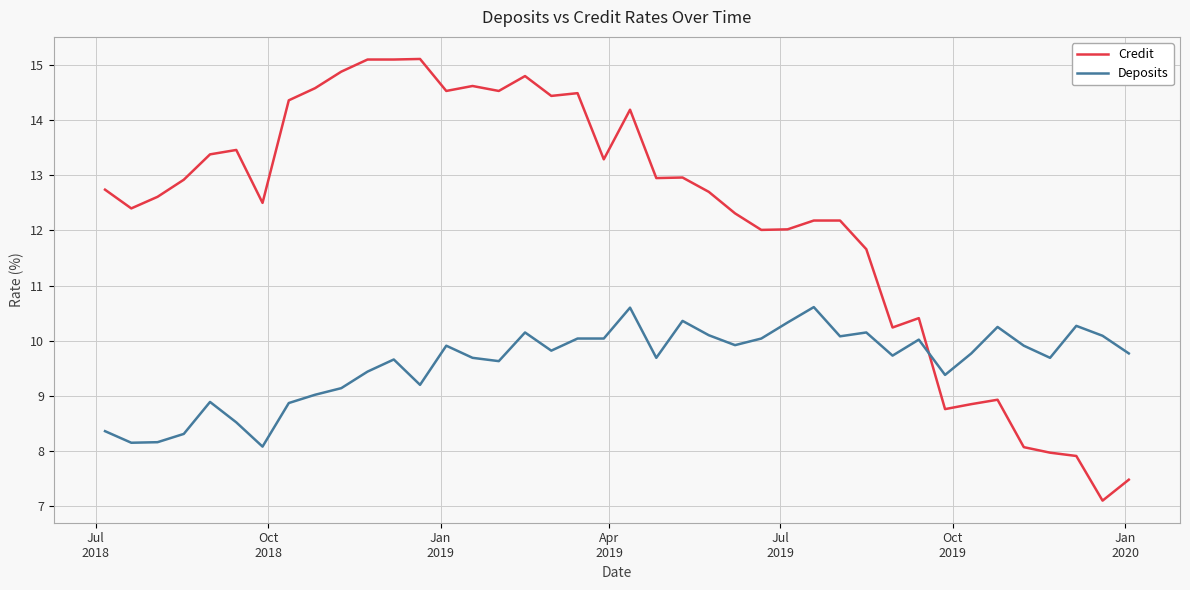

List the series in order of their overall mean, lowest first.

Deposits, Credit